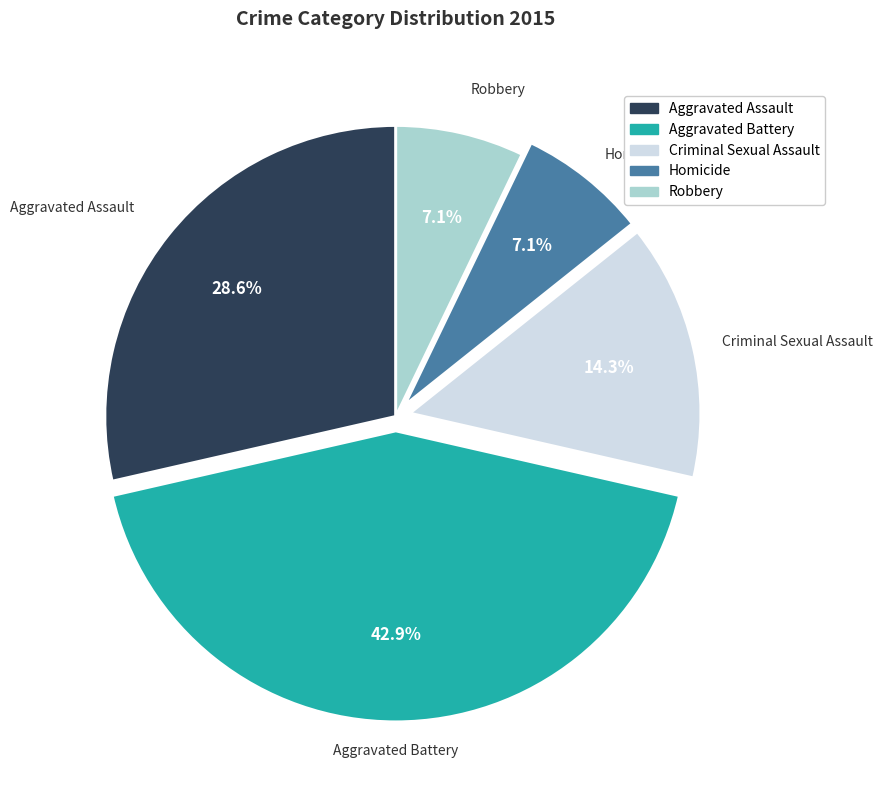

To the nearest percent, what is the average slice percentage?

20%